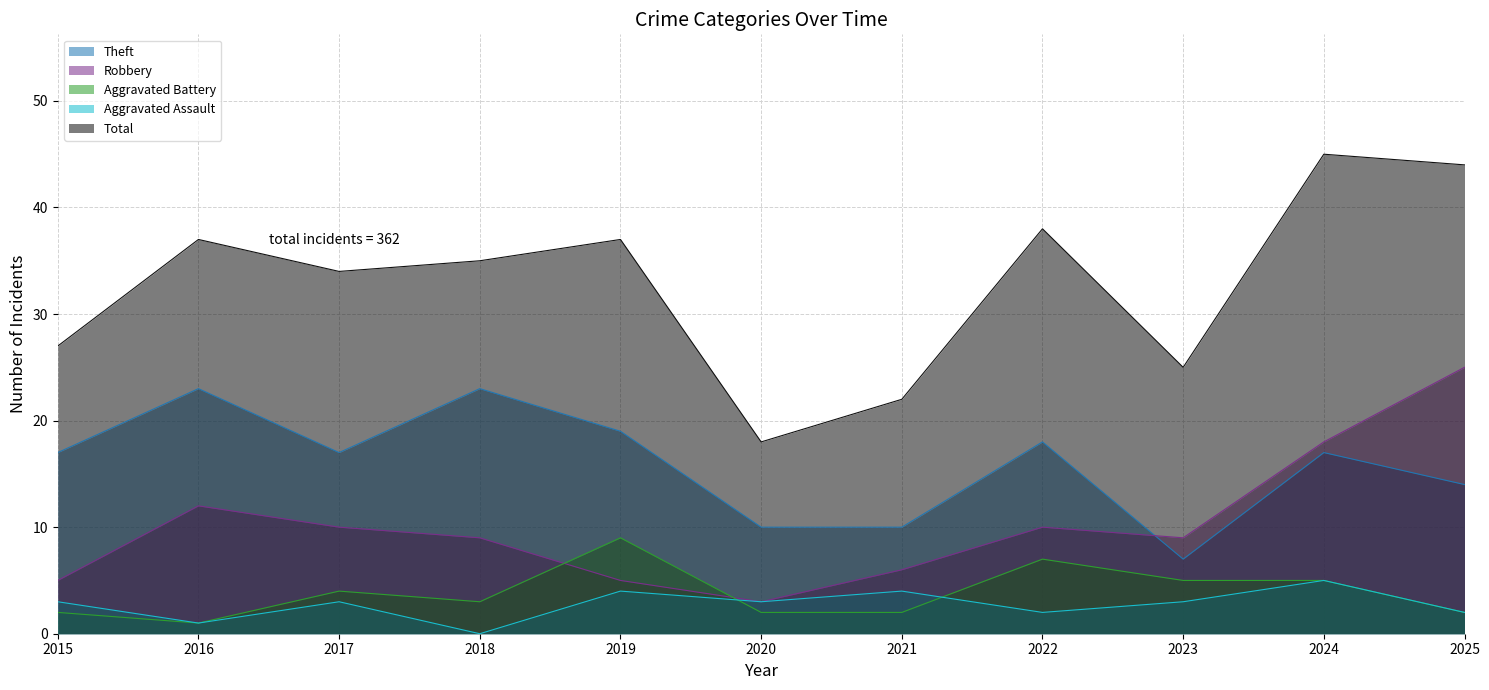

How many data points does each series have?

11